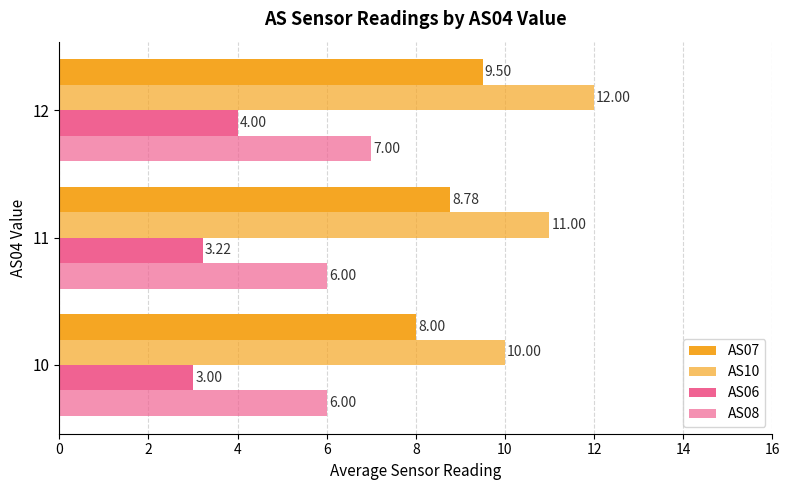

Count the number of data series in this chart.

4